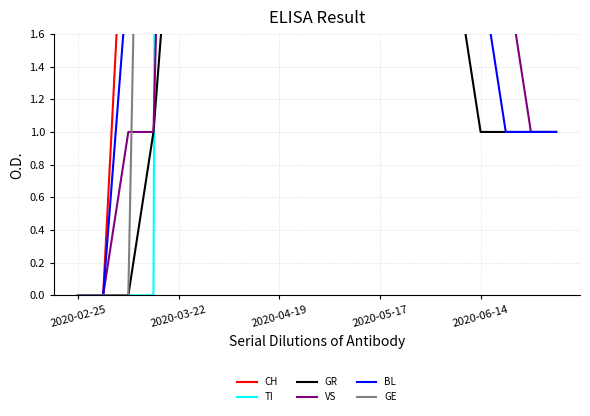

How many lines are shown in the chart?

6